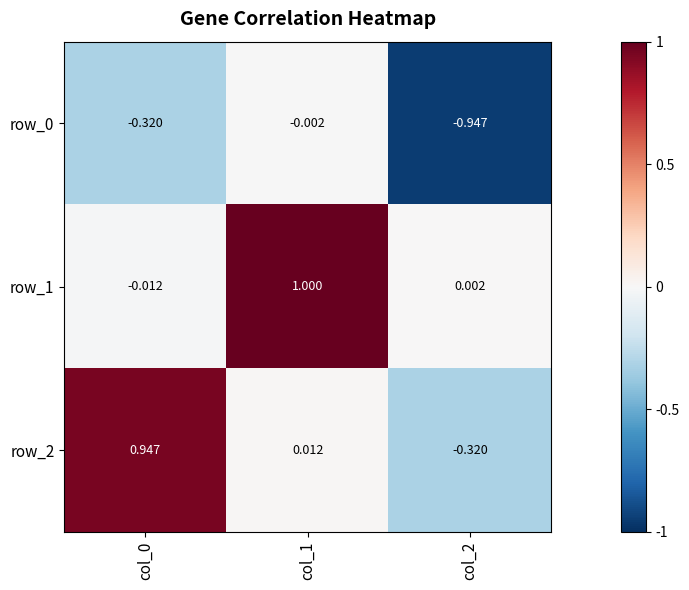

List the labels in order of row_1 value, largest first.

col_1, col_2, col_0